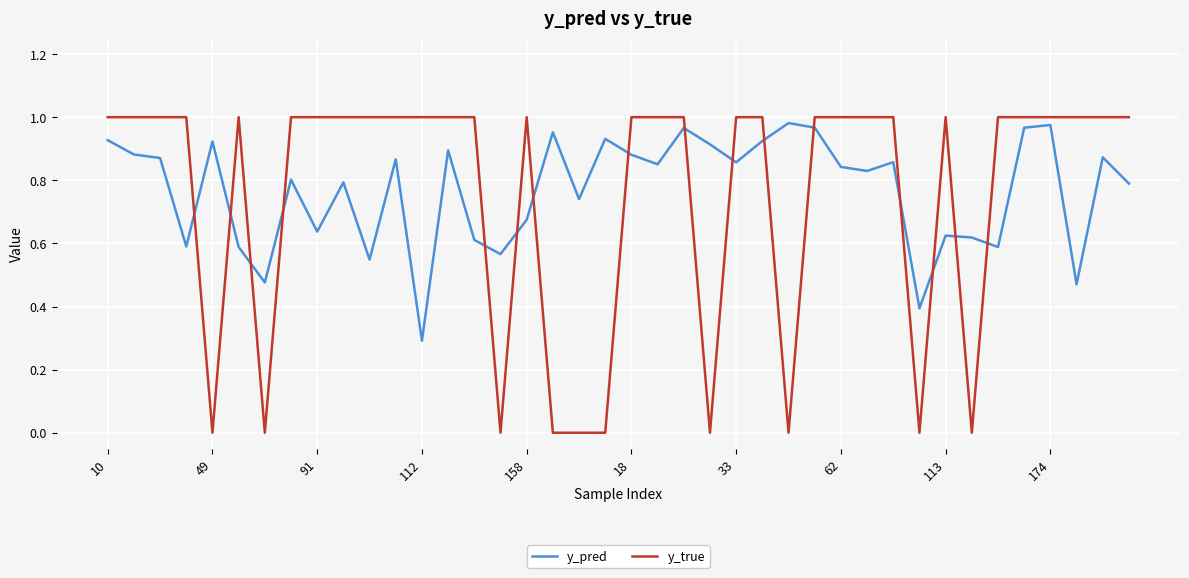

What is the minimum value for y_pred?

0.3